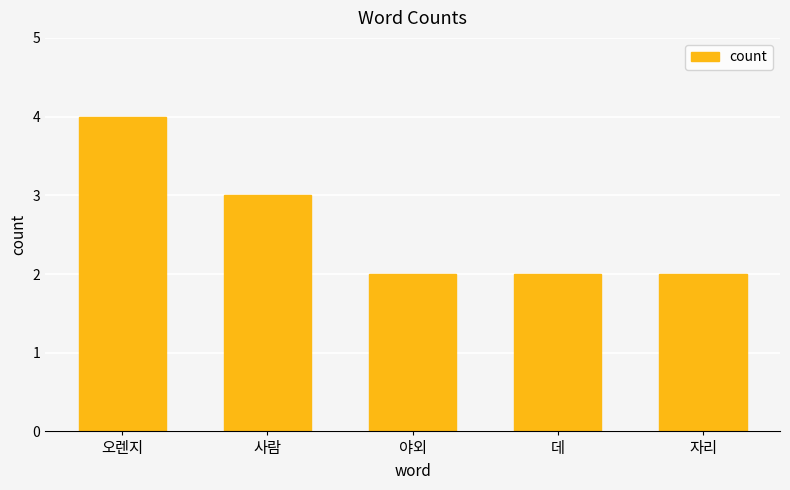

What is the minimum value shown in the chart?

2